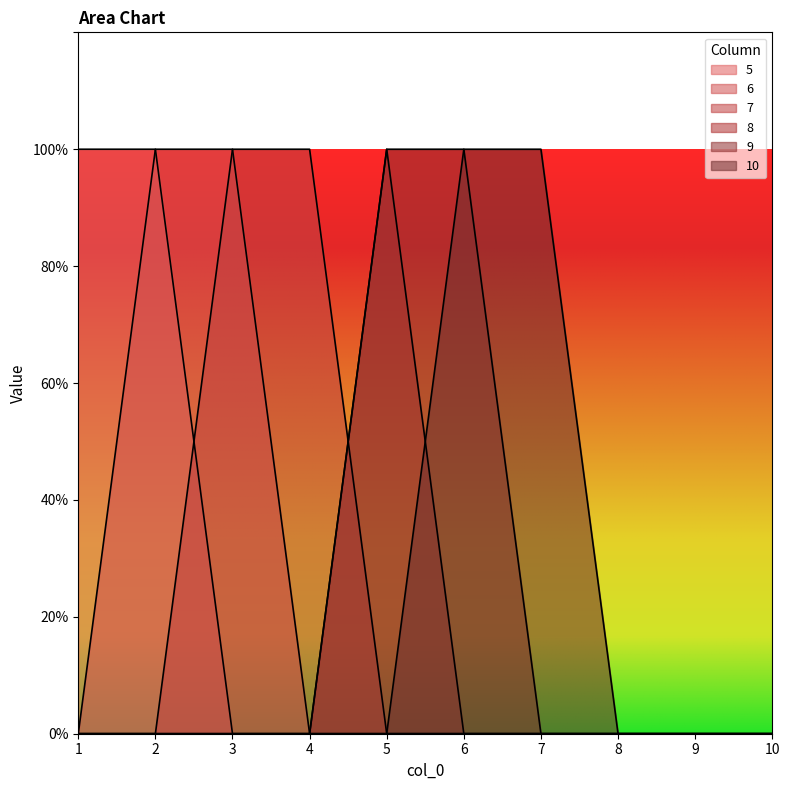

What are all the series names shown in the legend?

5, 6, 7, 8, 9, 10